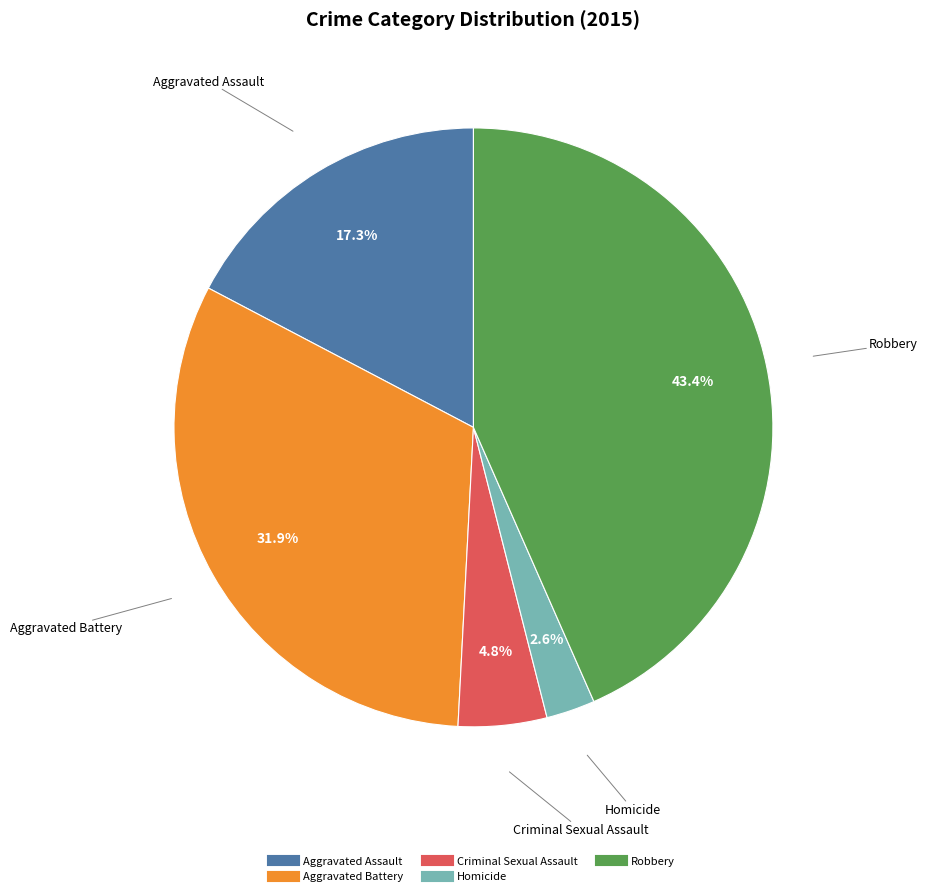

Does any single category account for the majority?

No